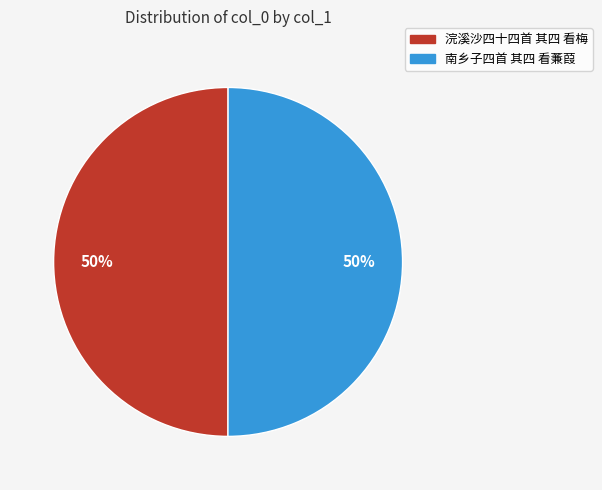

Combined, do 南乡子四首 其四 看蒹葭 and 浣溪沙四十四首 其四 看梅 account for over 50%?

Yes